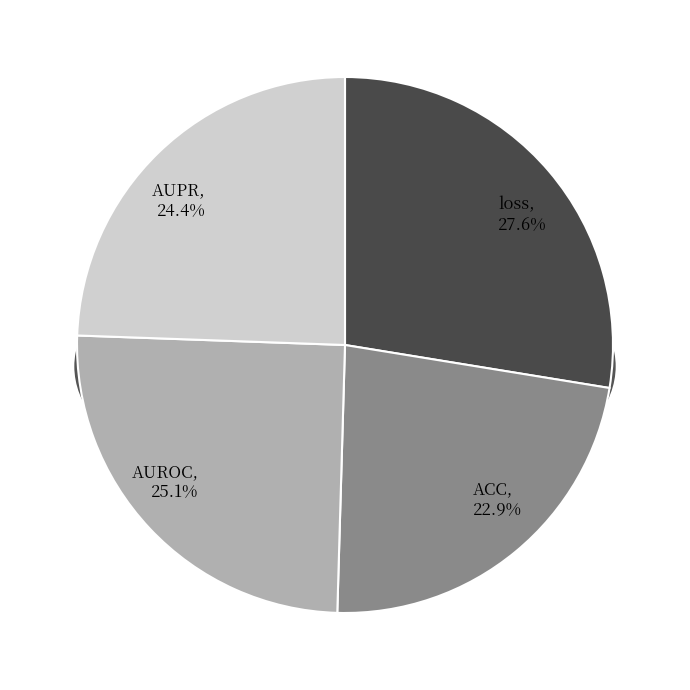

How many segments does this pie chart have?

4